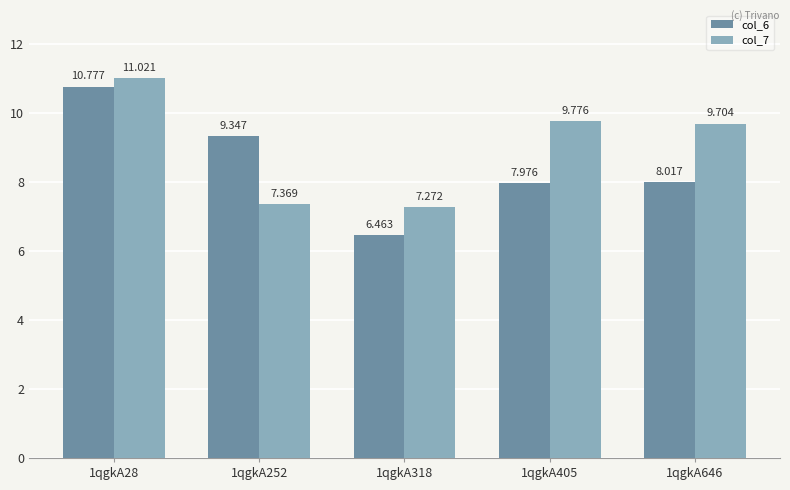

How many data points in col_7 are above 9?

3